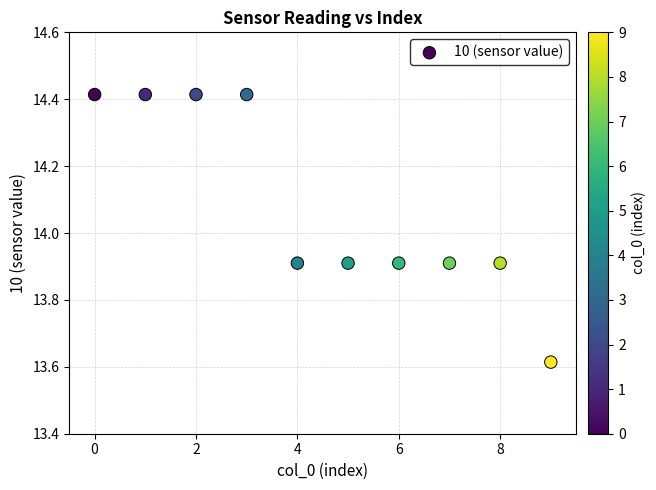

What is the range of Y values (max minus min)?

0.8